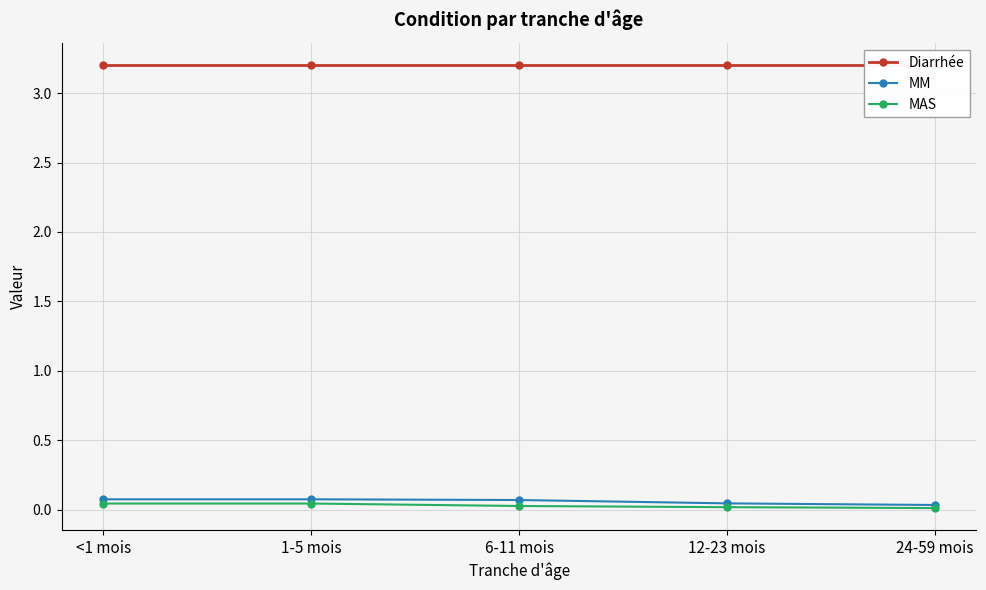

List the series in order of their peak value, highest first.

Diarrhée, MM, MAS